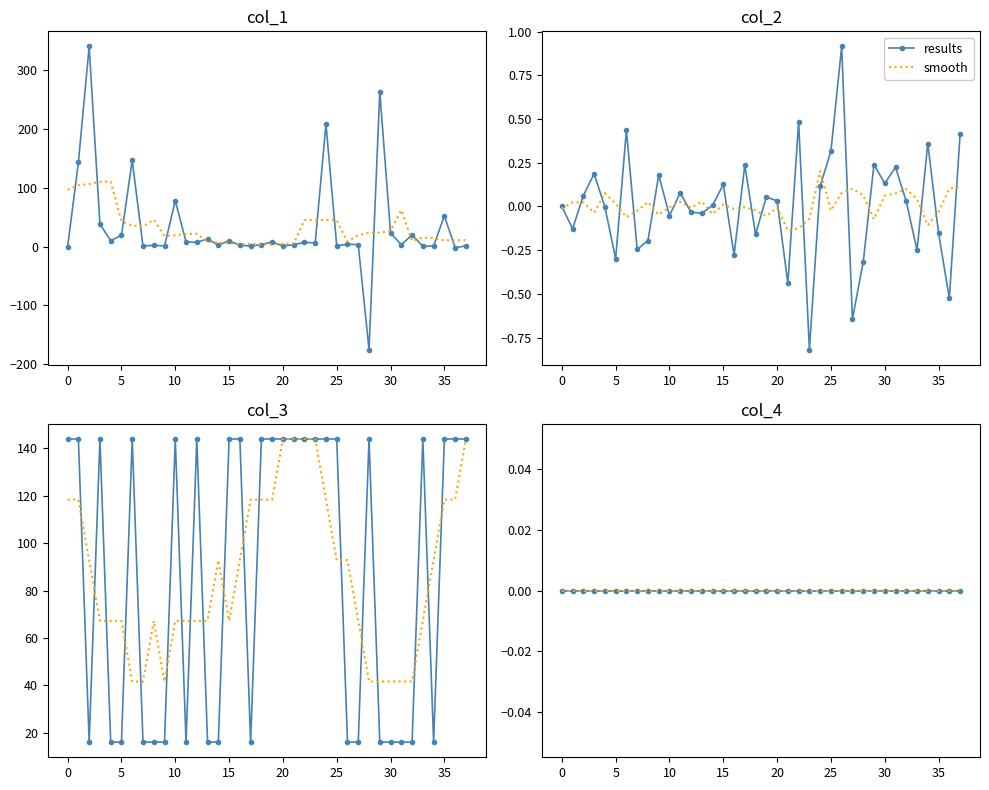

Is the value of col_1 at 8 greater than the value of col_2 at 33?

Yes